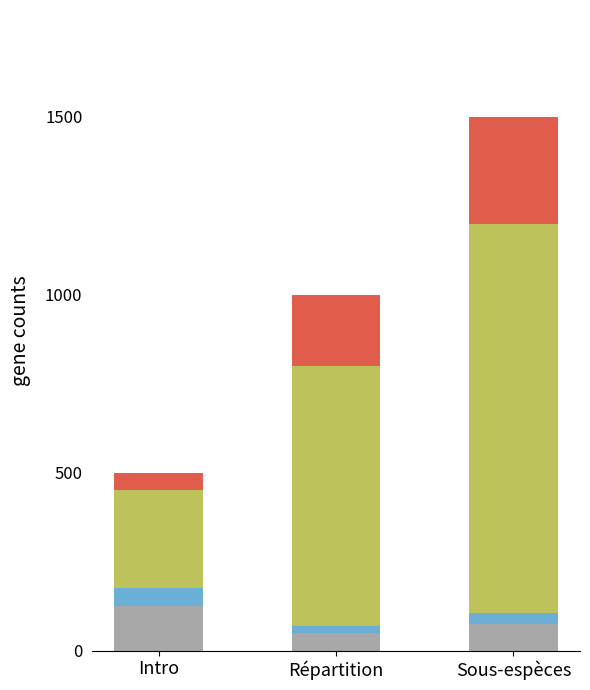

What is the total value across all series at Intro?

500